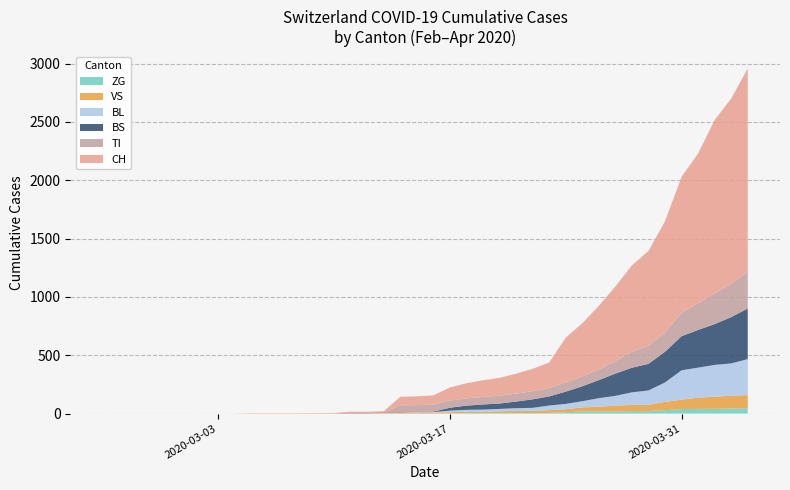

Reading right to left, what are all the values shown in this chart?

CH: 1744	1587	1487	1284	1165	954	813	742	640	546	455	383	220	192	171	153	143	130	112	78	76	73	11	9	9	4	3	2	2	2	2	0	0	0	0	0	0	0	0	0
TI: 314	287	263	229	202	165	155	136	107	91	85	80	71	70	68	67	65	62	62	61	61	61	0	0	0	0	0	0	0	0	0	0	0	0	0	0	0	0	0	0
BL: 309	277	272	258	251	167	123	108	84	73	53	46	40	25	24	20	17	16	13	5	5	0	0	0	0	0	0	0	0	0	0	0	0	0	0	0	0	0	0	0
VS: 112	109	104	96	81	71	54	53	50	41	35	25	24	19	17	15	12	11	11	8	6	6	5	3	3	2	2	2	2	2	2	0	0	0	0	0	0	0	0	0
BS: 434	397	350	323	292	263	228	211	191	155	128	105	78	73	57	46	44	36	25	4	0	4	4	4	4	0	0	0	0	0	0	0	0	0	0	0	0	0	0	0
ZG: 46	44	41	40	39	29	21	21	18	18	18	12	5	5	5	5	5	5	1	0	0	0	0	0	0	0	0	0	0	0	0	0	0	0	0	0	0	0	0	0